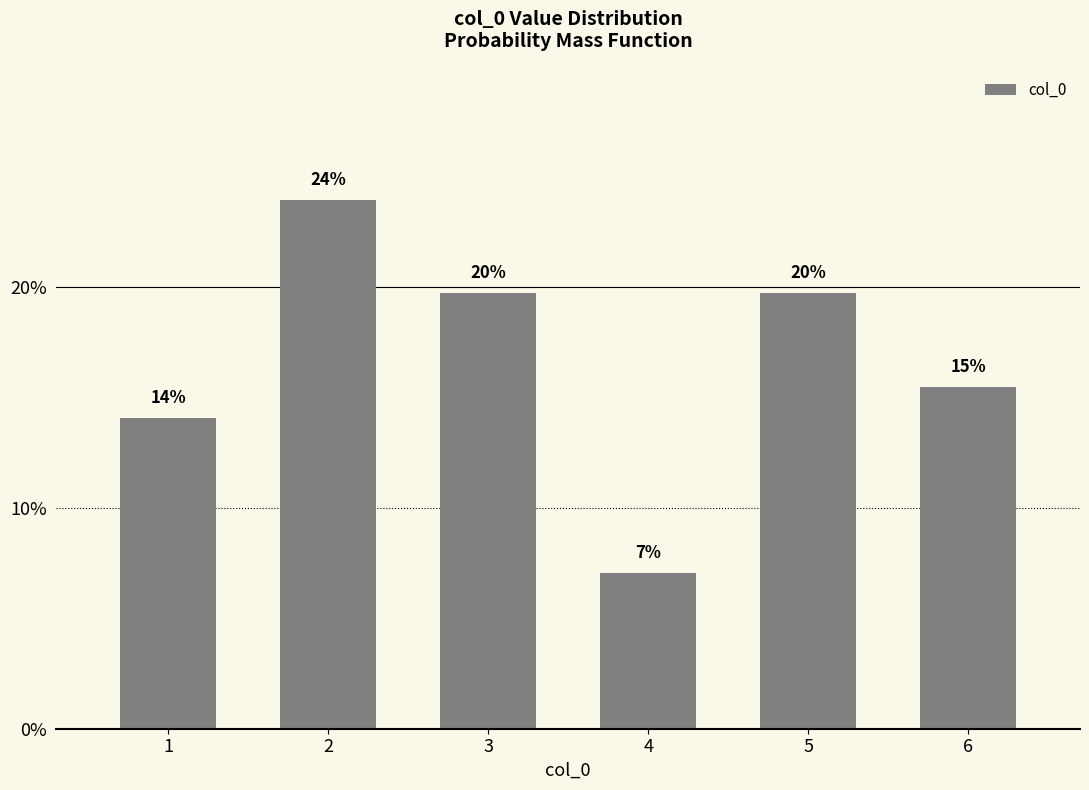

Are the bars horizontal?

No